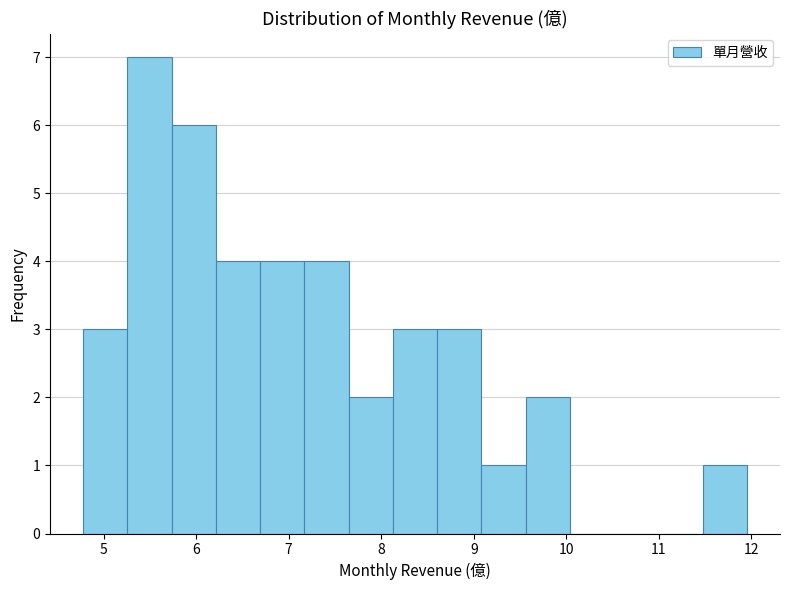

Reading left to right, list every bar in this chart as the range it spans on the x-axis followed by its height. Neither the bar edges nor the heights are printed on the chart, so give them approximately, as read against the axes.

4.8 to 5.3: 3
5.3 to 5.7: 7
5.7 to 6.2: 6
6.2 to 6.7: 4
6.7 to 7.2: 4
7.2 to 7.6: 4
7.6 to 8.1: 2
8.1 to 8.6: 3
8.6 to 9.1: 3
9.1 to 9.6: 1
9.6 to 10.0: 2
10.0 to 10.5: 0
10.5 to 11.0: 0
11.0 to 11.5: 0
11.5 to 12.0: 1